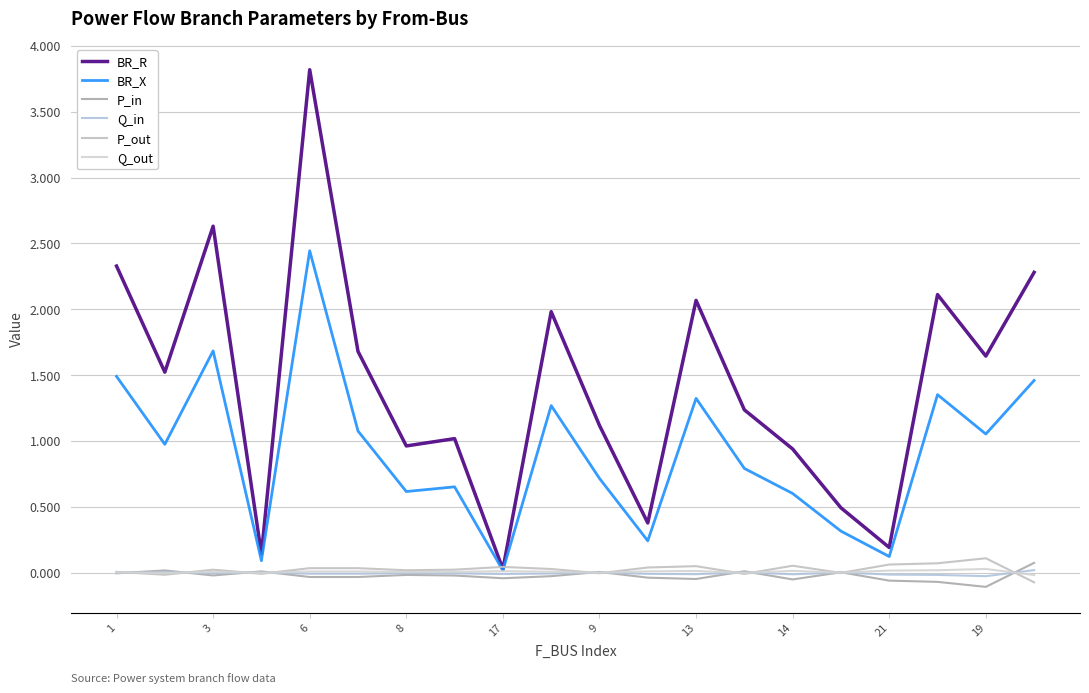

What is the sum of all P_out values?

0.5